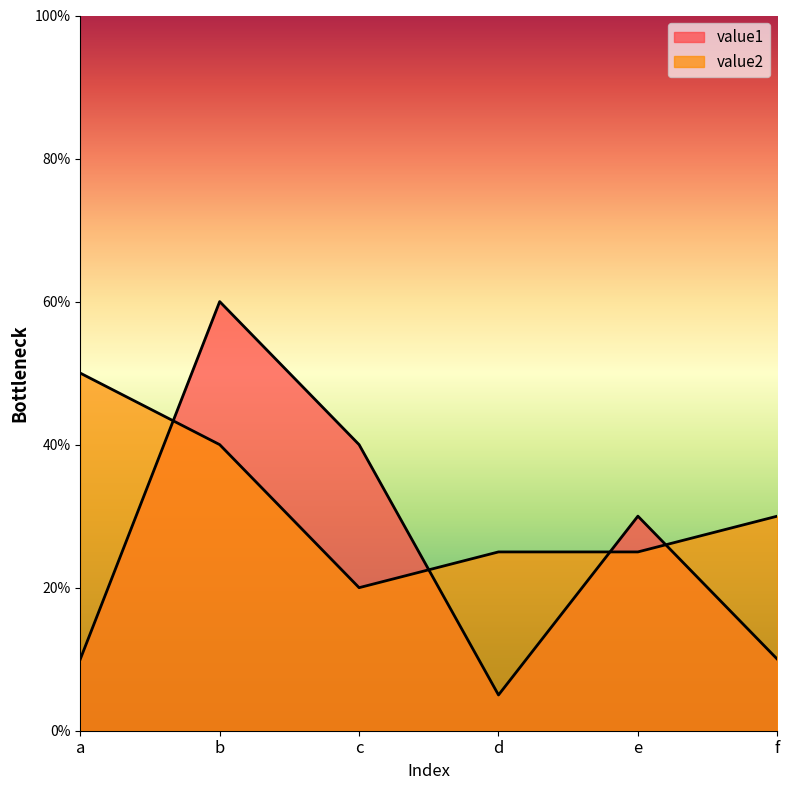

Between d and b, which is larger?

b